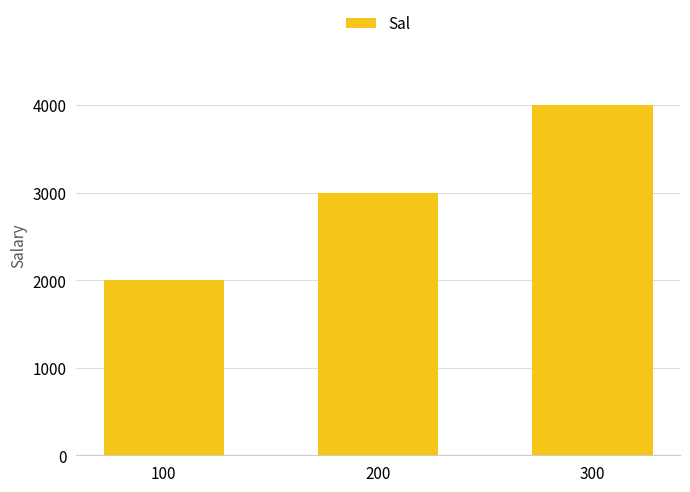

At which label is the value closest to 3000?

200